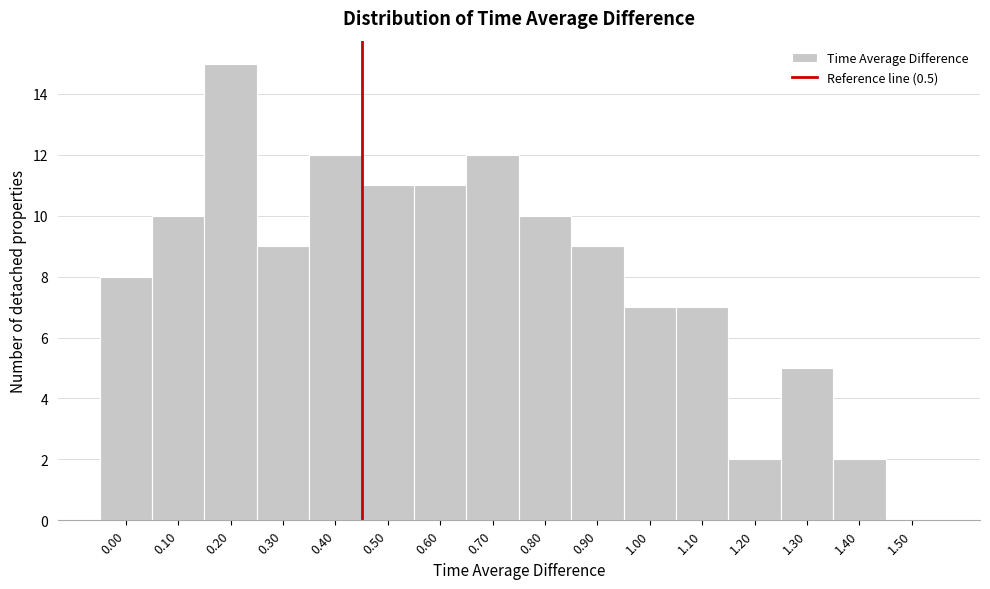

Reading left to right, what are all the values shown in this chart?

0.00=8	0.10=10	0.20=15	0.30=9	0.40=12	0.50=11	0.60=11	0.70=12	0.80=10	0.90=9	1.00=7	1.10=7	1.20=2	1.30=5	1.40=2	1.50=0